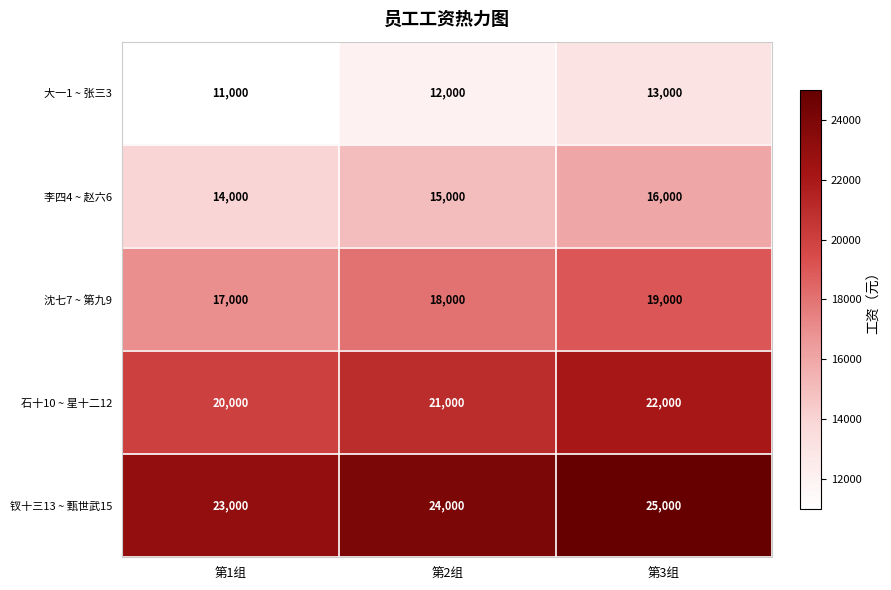

What is the difference between the highest and lowest values at 第1组?

12000